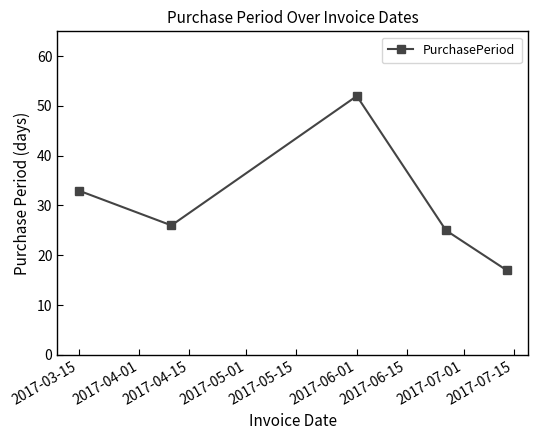

How many points are lower than both their immediate neighbors (excluding endpoints)?

1